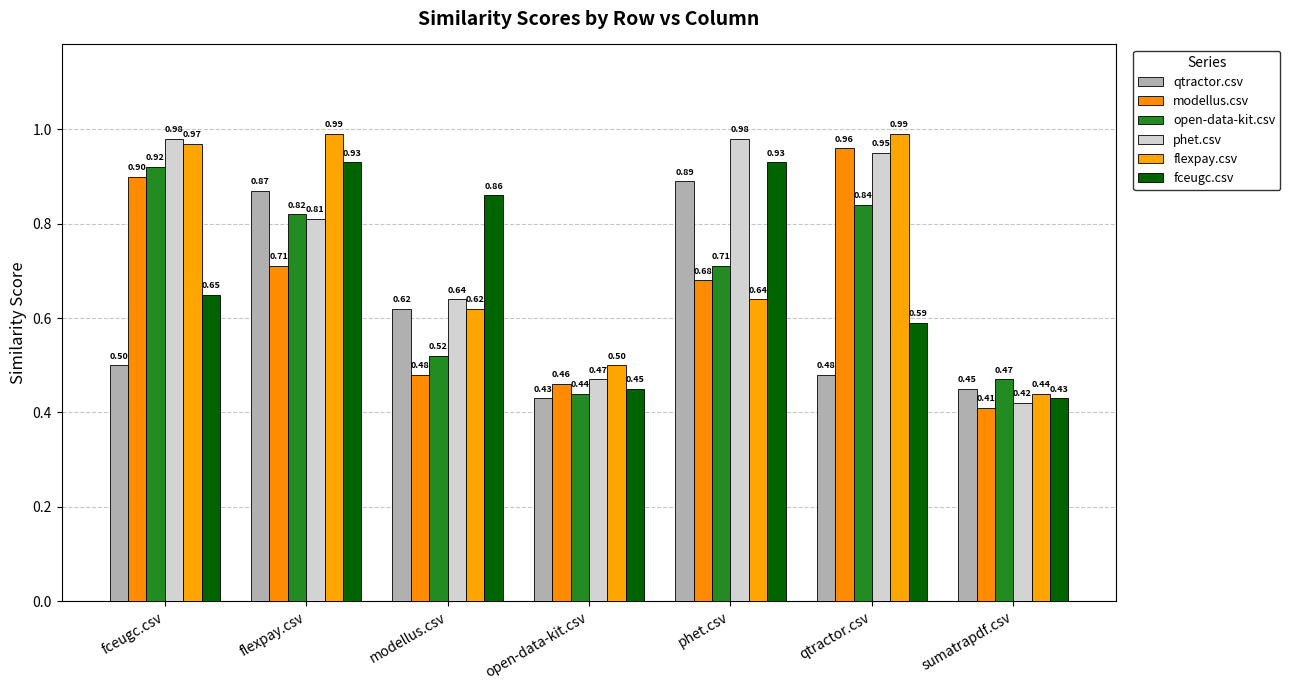

Between fceugc.csv and modellus.csv, which series saw the biggest shift?

modellus.csv